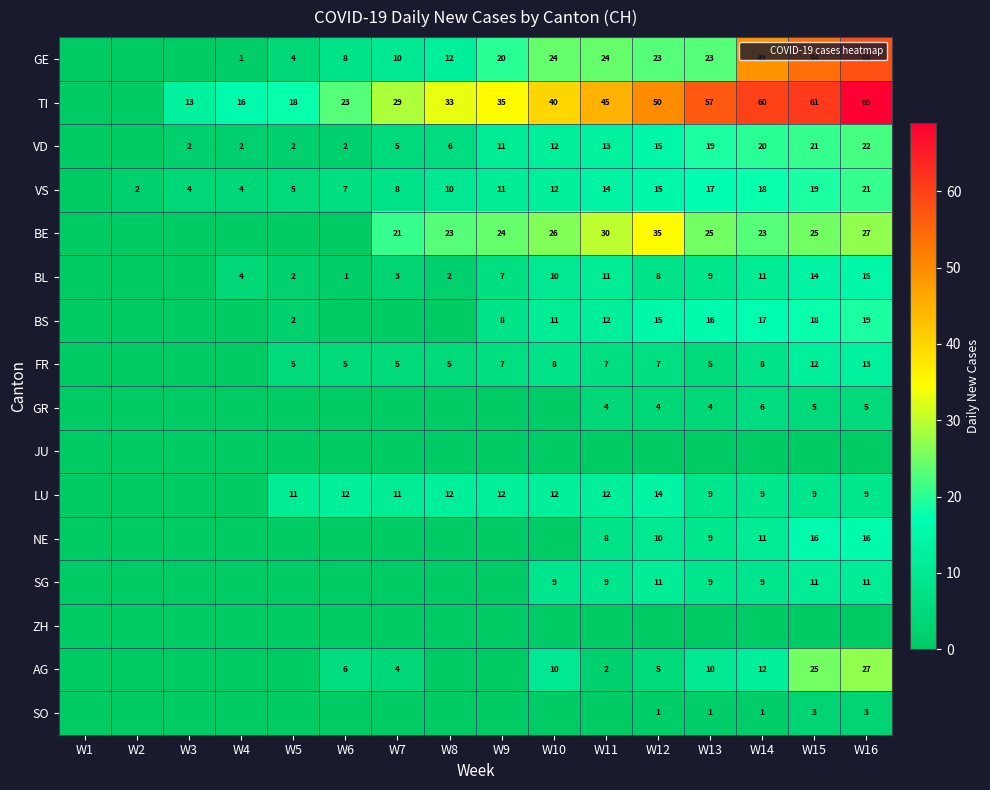

The value of VS at W5 is 7. True or false?

False